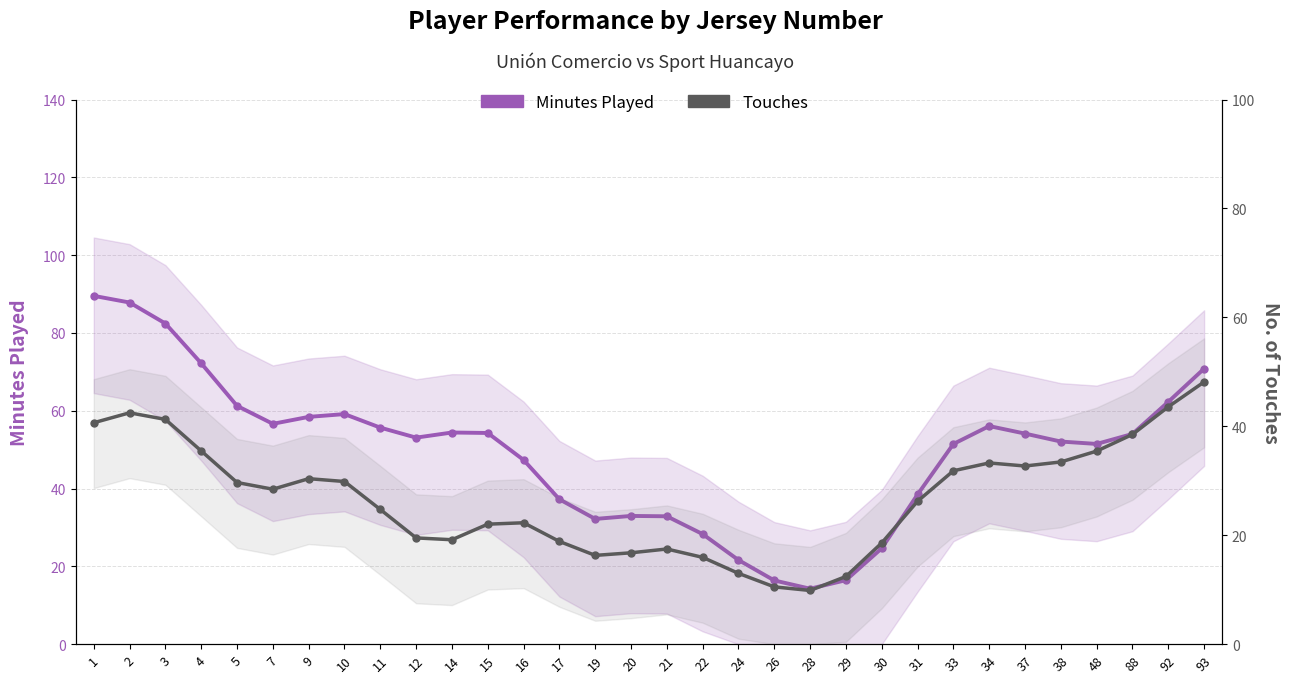

Reading left to right, list all the values displayed in this chart.

Minutes Played: 1=89.5	2=87.8	3=82.4	4=72.2	5=61.3	7=56.6	9=58.4	10=59.1	11=55.7	12=53.1	14=54.4	15=54.3	16=47.4	17=37.2	19=32.2	20=33.0	21=32.9	22=28.3	24=21.6	26=16.4	28=14.3	29=16.5	30=24.7	31=38.5	33=51.5	34=56.1	37=54.1	38=52.1	48=51.5	88=54.0	92=62.3	93=70.8
Touches: 1=40.7	2=42.5	3=41.3	4=35.5	5=29.7	7=28.5	9=30.4	10=29.9	11=24.7	12=19.5	14=19.2	15=22.0	16=22.3	17=18.9	19=16.3	20=16.8	21=17.5	22=15.9	24=13.0	26=10.5	28=9.9	29=12.4	30=18.6	31=26.2	33=31.8	34=33.3	37=32.7	38=33.5	48=35.4	88=38.5	92=43.6	93=48.1